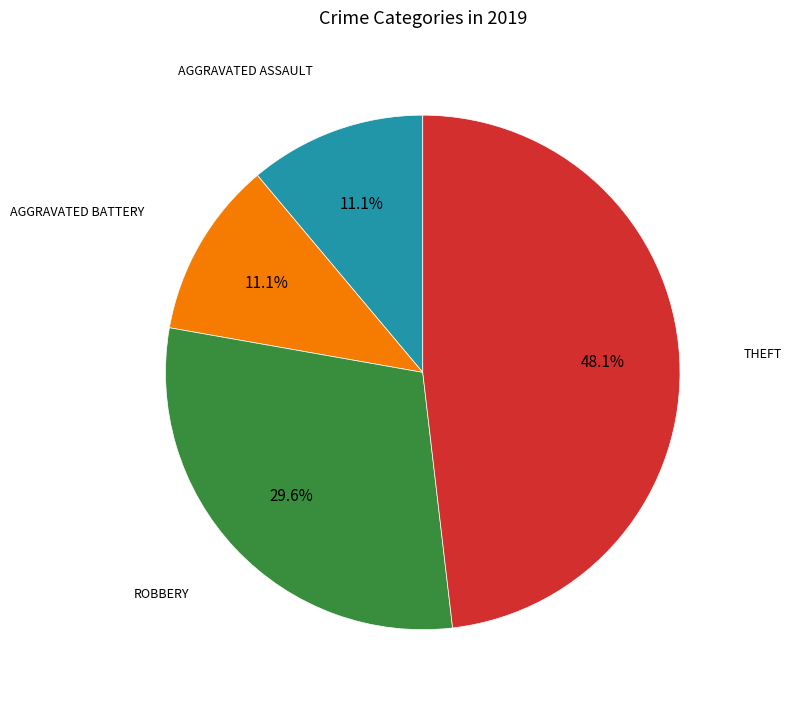

Is there any slice that represents more than half of the pie?

No